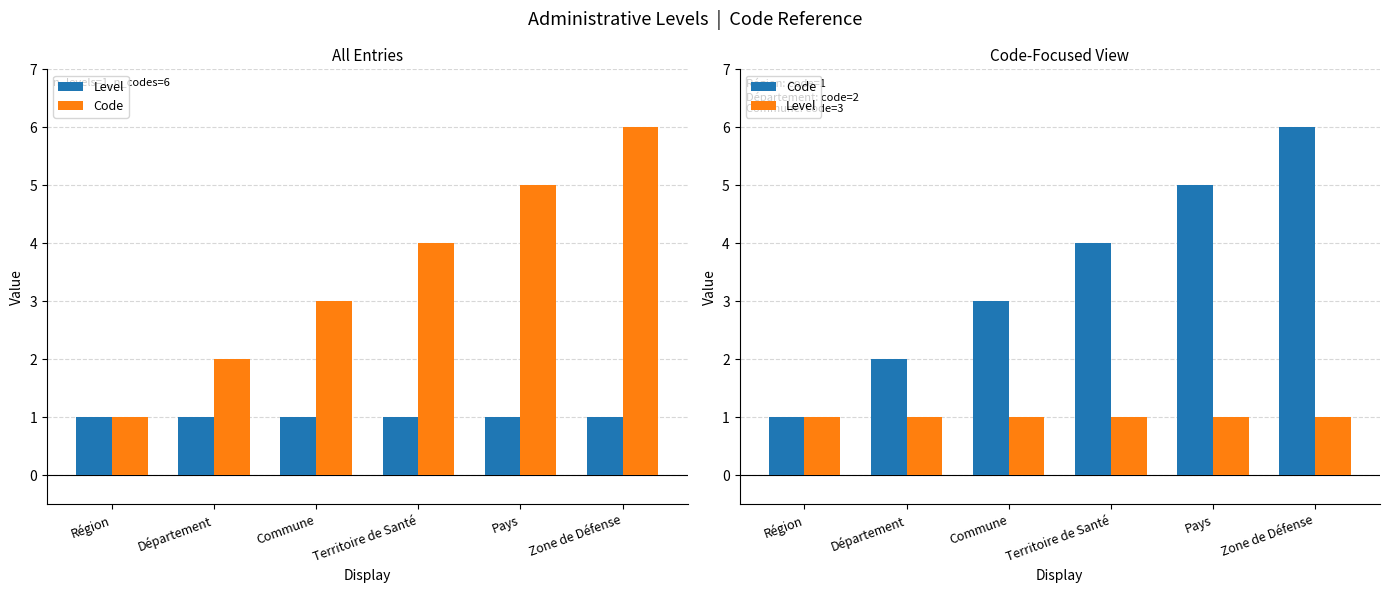

The value of Level at Département is 0. True or false?

False